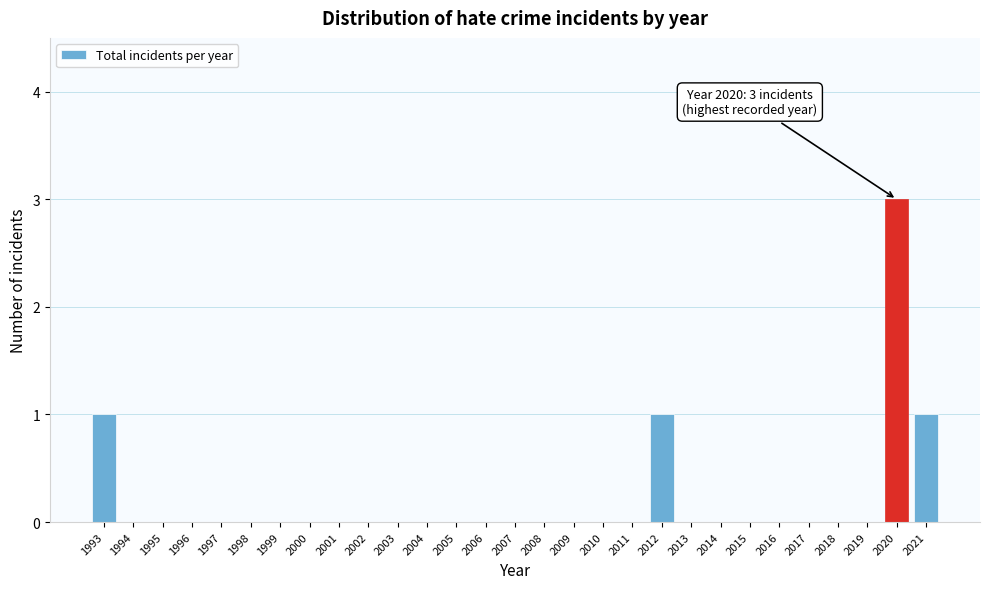

Reading right to left, transcribe all the data shown in this chart.

2021=1	2020=3	2019=0	2018=0	2017=0	2016=0	2015=0	2014=0	2013=0	2012=1	2011=0	2010=0	2009=0	2008=0	2007=0	2006=0	2005=0	2004=0	2003=0	2002=0	2001=0	2000=0	1999=0	1998=0	1997=0	1996=0	1995=0	1994=0	1993=1